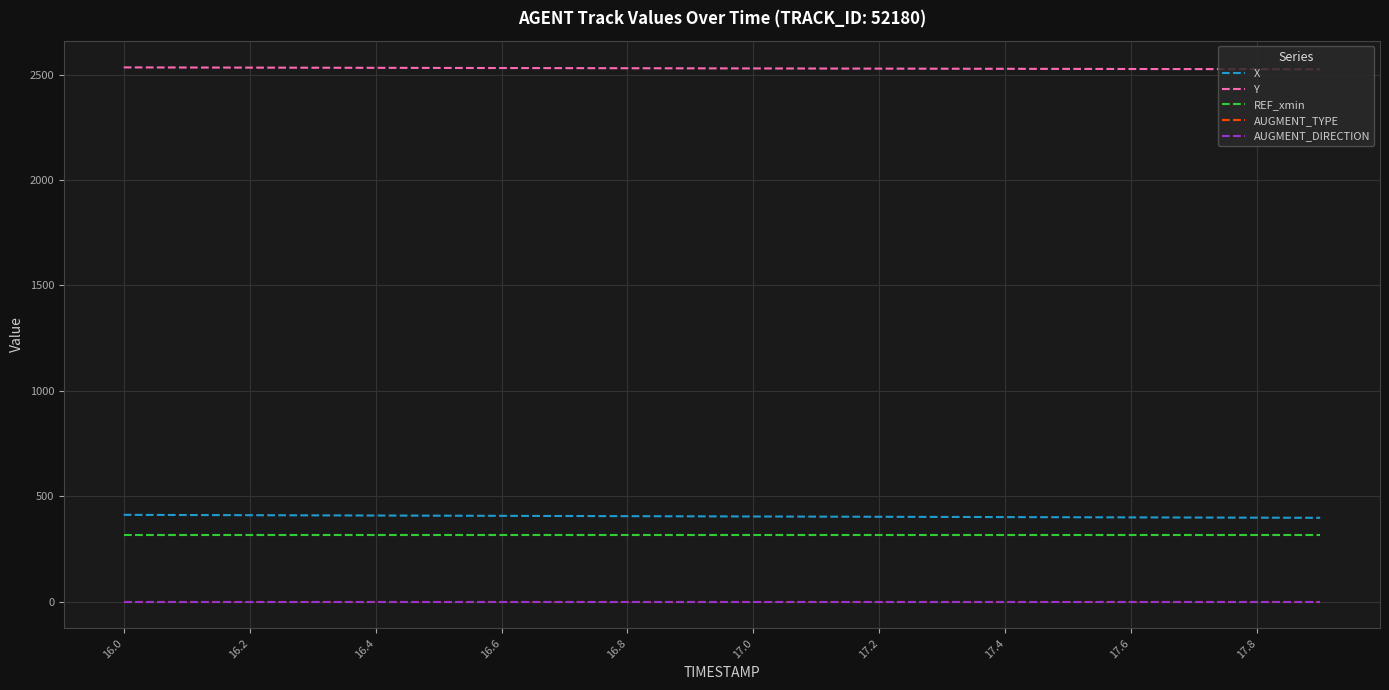

True or false: X has more than 0 points higher than both neighbors.

False